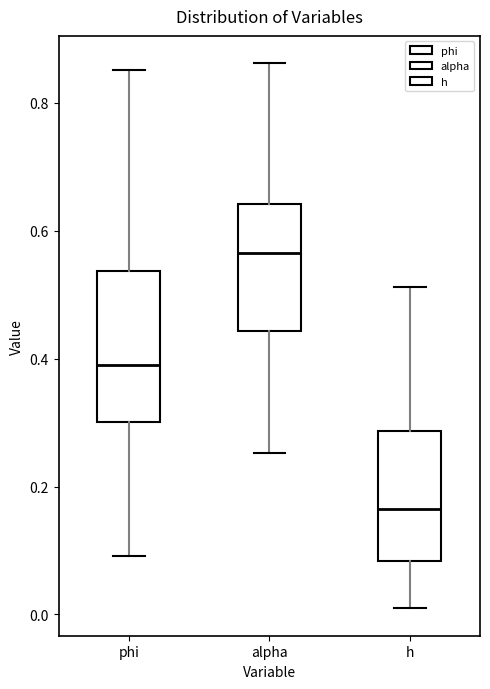

Comparing the boxes themselves (not the whiskers), which one is the tallest?

phi